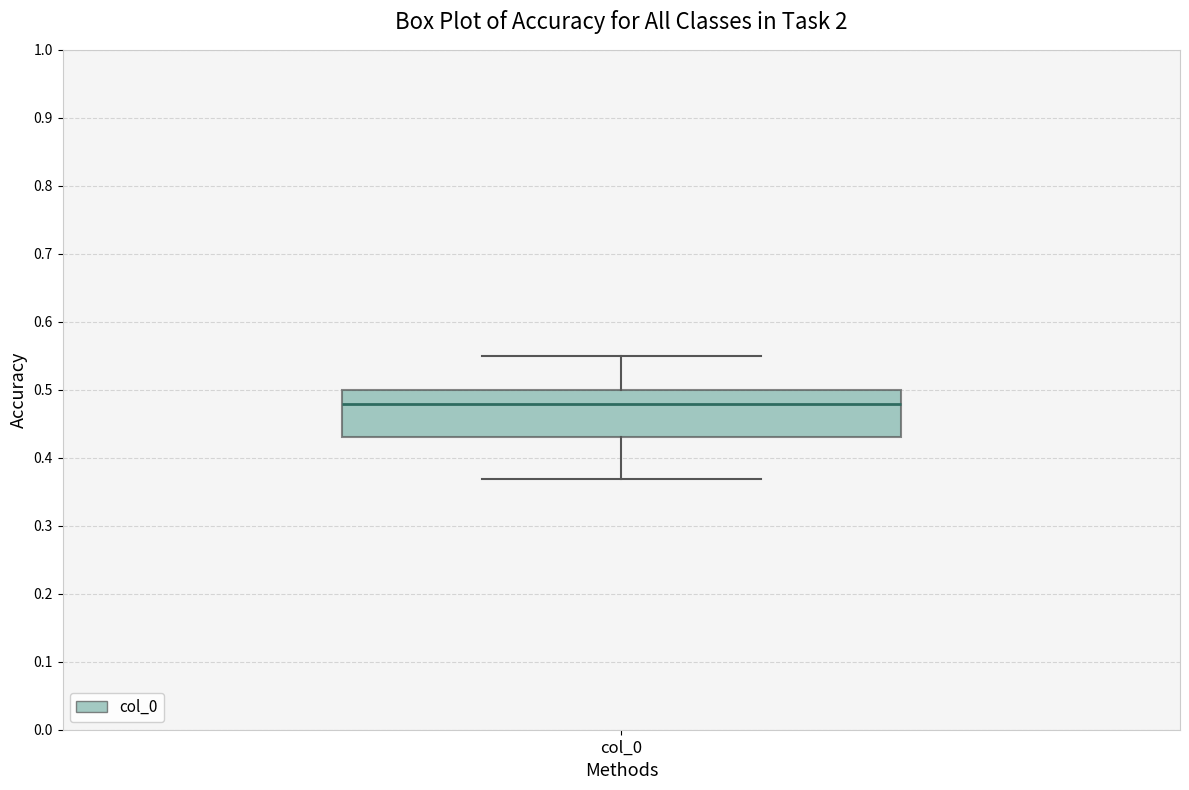

Transcribe this box plot: give where the median line is, the range the box spans, and where the two whiskers end, as read against the y-axis. The values are not printed on the chart, so give them approximately, as read against the axis.

median 0.48, box 0.43 to 0.50, whiskers 0.37 to 0.55